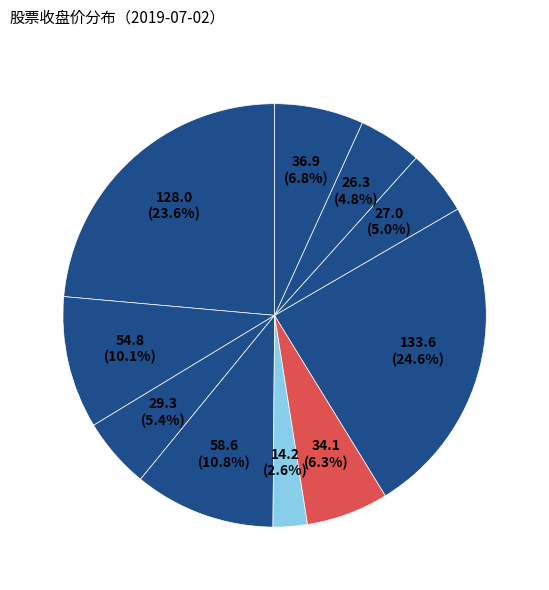

How many segments does this pie chart have?

10